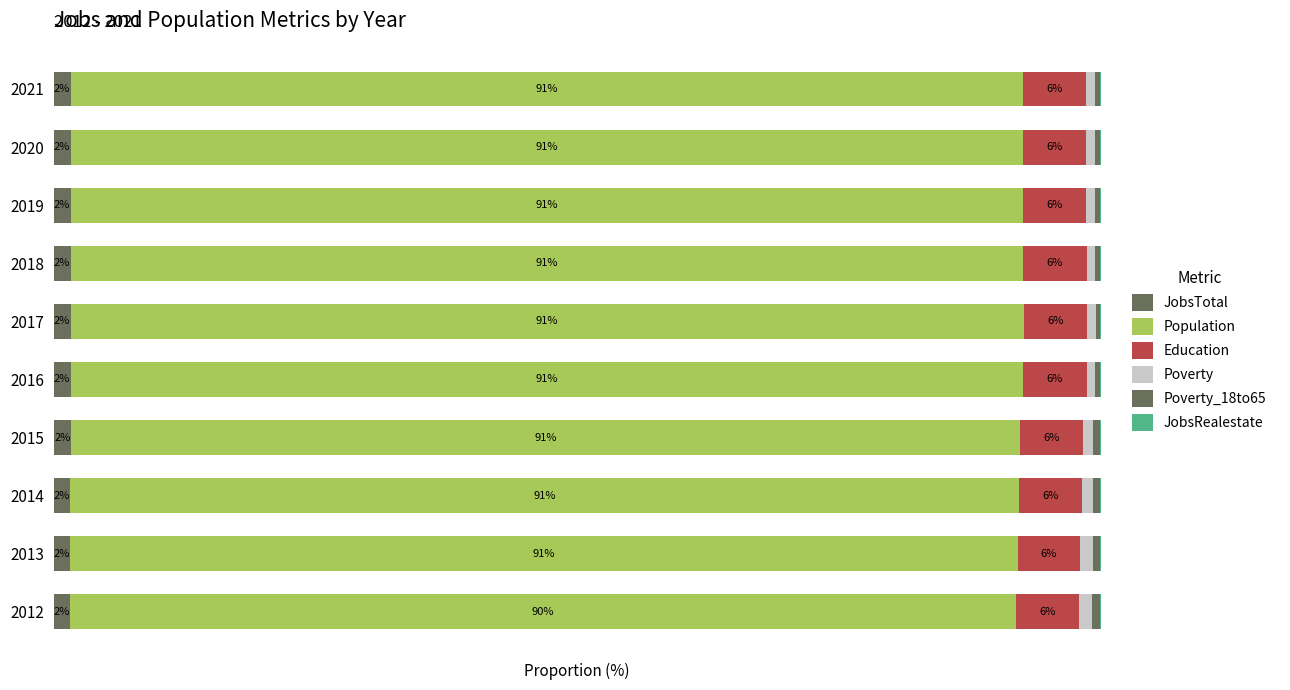

What is the average value of the JobsTotal series?

1.6